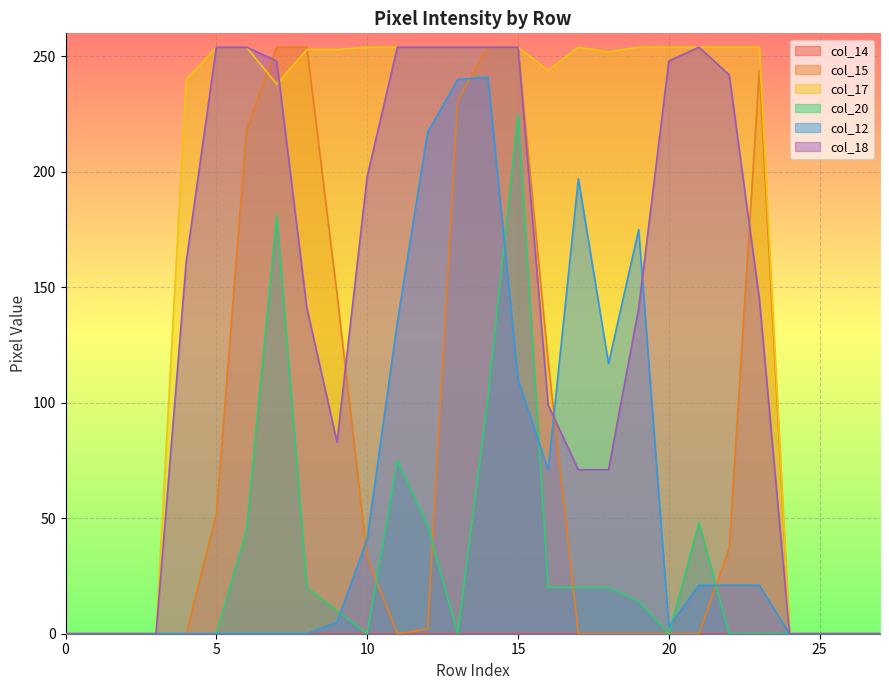

Does the chart display data point markers on the line(s)?

No